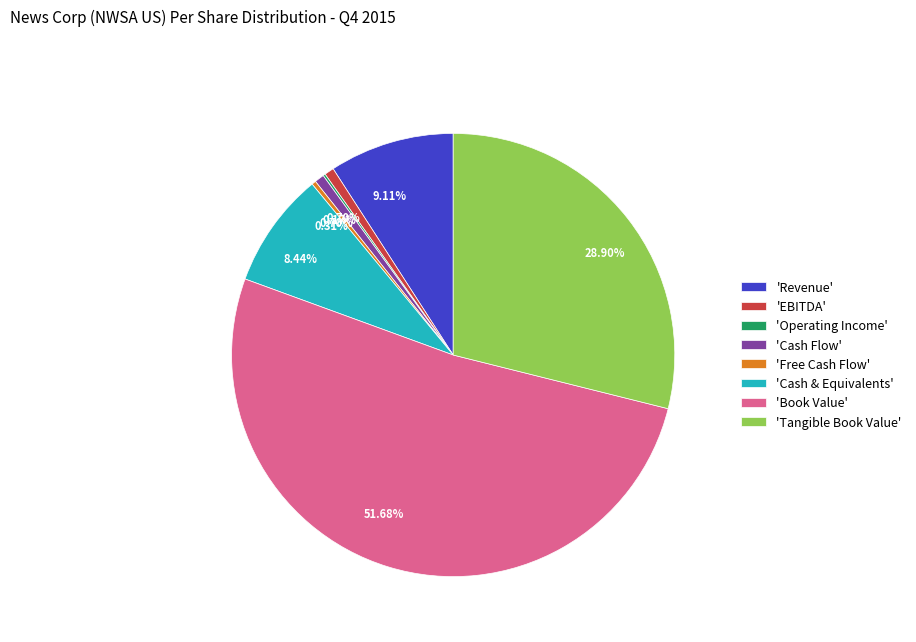

Is the sum of 'Book Value' and 'Tangible Book Value' greater than half?

Yes